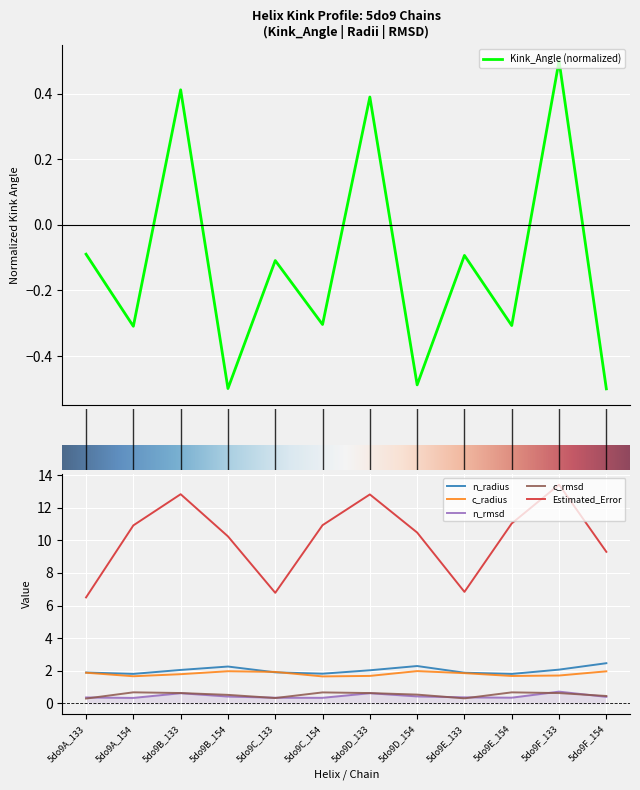

How many interior local valleys does the n_radius series have?

3